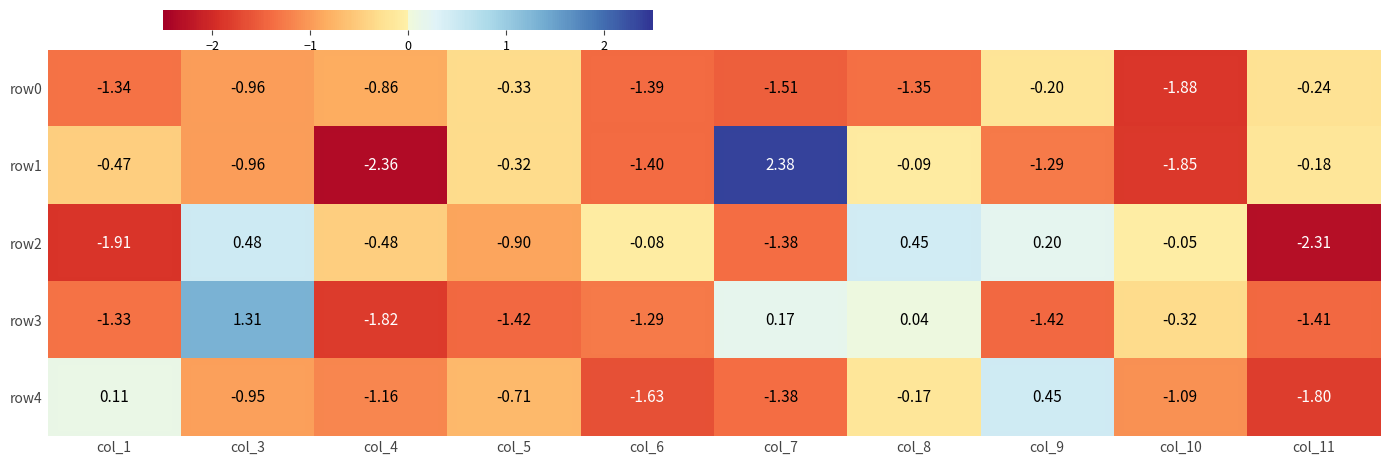

Reading left to right, extract all data points from this chart.

row0: col_1=-1.3	col_3=-1.0	col_4=-0.9	col_5=-0.3	col_6=-1.4	col_7=-1.5	col_8=-1.4	col_9=-0.2	col_10=-1.9	col_11=-0.2
row1: col_1=-0.5	col_3=-1.0	col_4=-2.4	col_5=-0.3	col_6=-1.4	col_7=2.4	col_8=-0.1	col_9=-1.3	col_10=-1.9	col_11=-0.2
row2: col_1=-1.9	col_3=0.5	col_4=-0.5	col_5=-0.9	col_6=-0.1	col_7=-1.4	col_8=0.5	col_9=0.2	col_10=-0.1	col_11=-2.3
row3: col_1=-1.3	col_3=1.3	col_4=-1.8	col_5=-1.4	col_6=-1.3	col_7=0.2	col_8=0.0	col_9=-1.4	col_10=-0.3	col_11=-1.4
row4: col_1=0.1	col_3=-0.9	col_4=-1.2	col_5=-0.7	col_6=-1.6	col_7=-1.4	col_8=-0.2	col_9=0.5	col_10=-1.1	col_11=-1.8